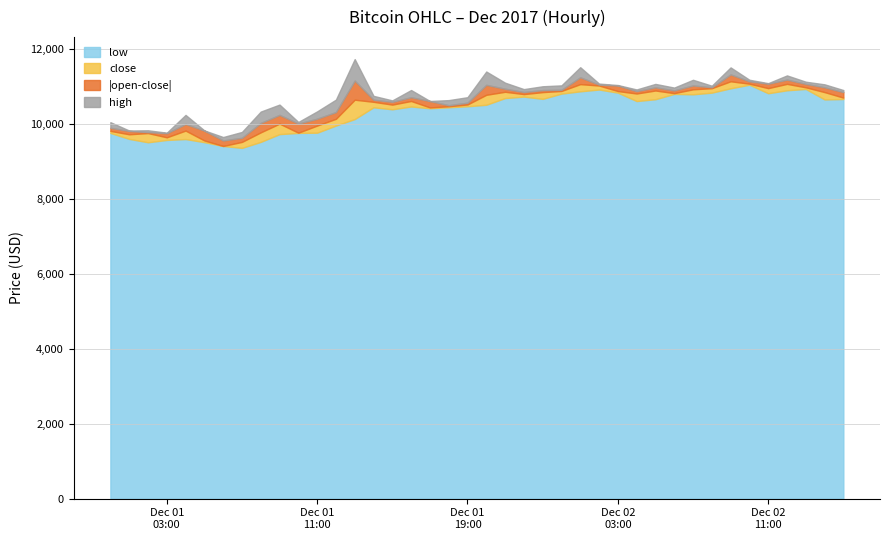

What is the lowest value of the low series?

9370.1